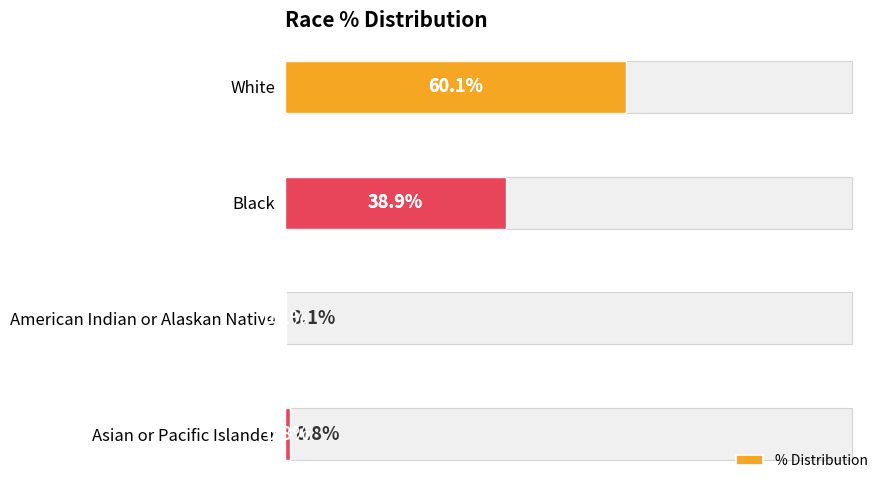

Reading left to right, extract all data points from this chart.

60.1	38.9	0.1	0.8